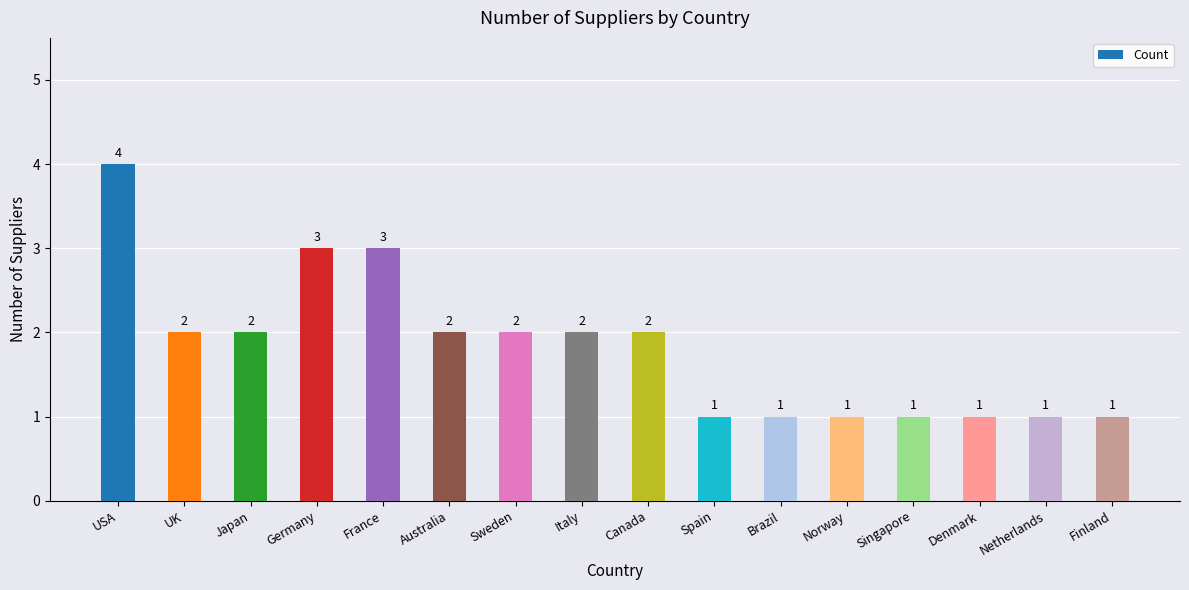

Is it true that the value at UK is 3?

False